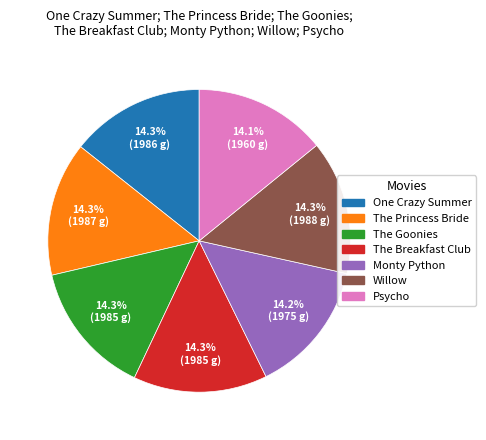

Is there a majority slice in this chart?

No